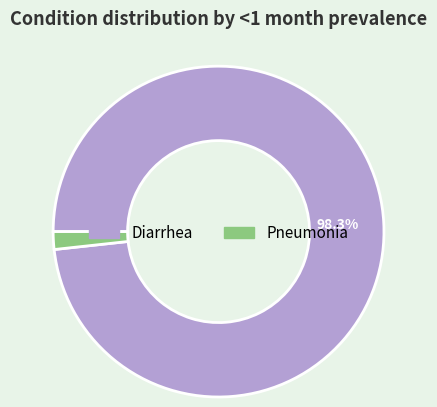

What portion of the pie excludes Diarrhea?

1.7%